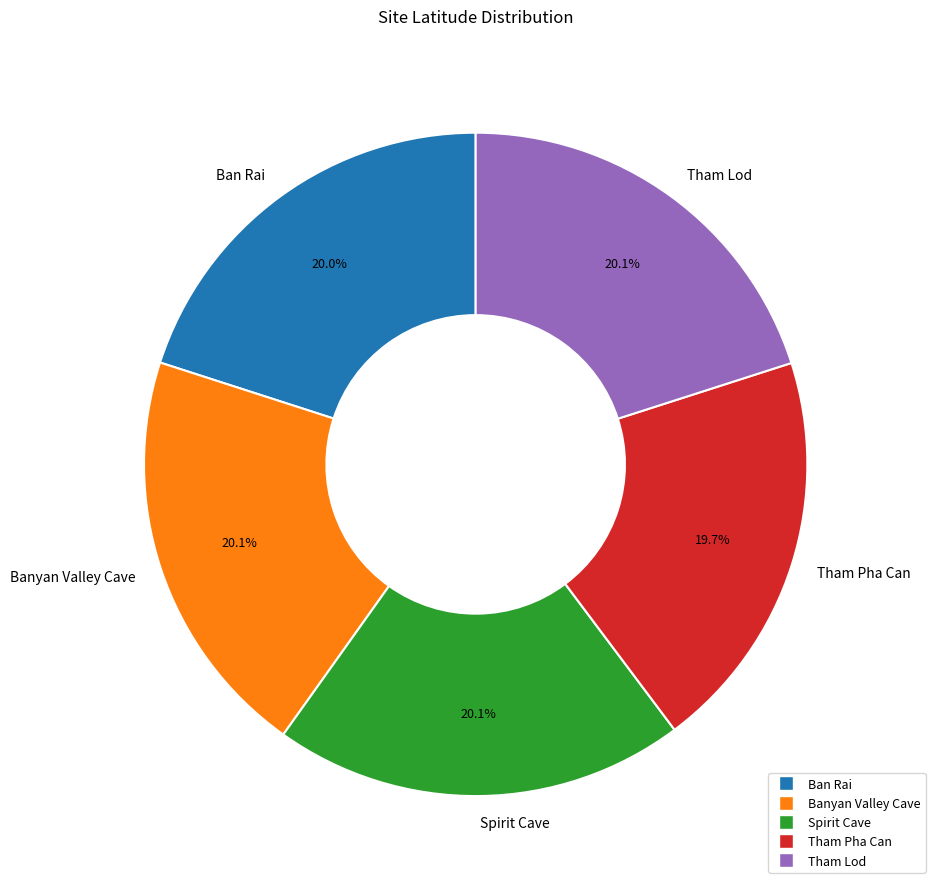

To the nearest percent, what is the combined percentage of Banyan Valley Cave and Tham Lod?

40%